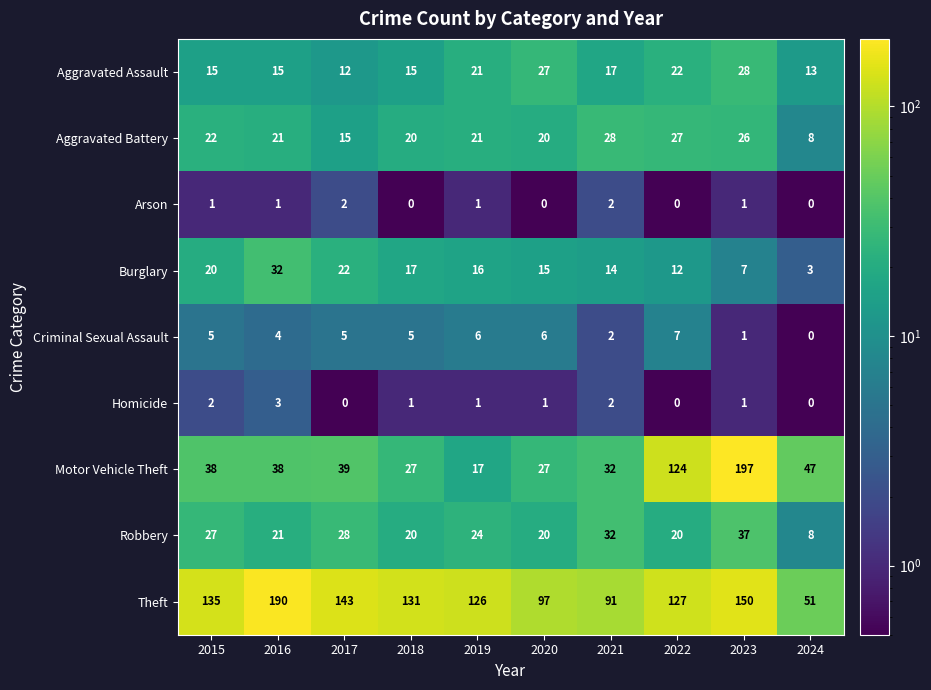

Which series changed the most between 2016 and 2017?

Theft